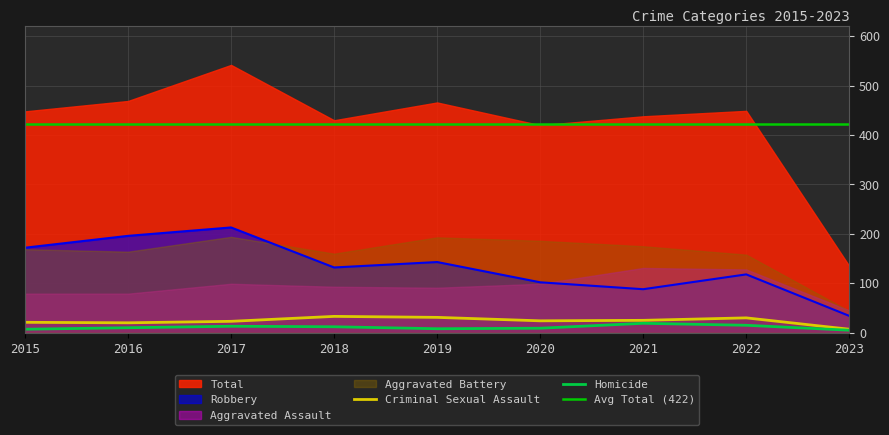

The Criminal Sexual Assault series shows 7 at 2018. True or false?

False